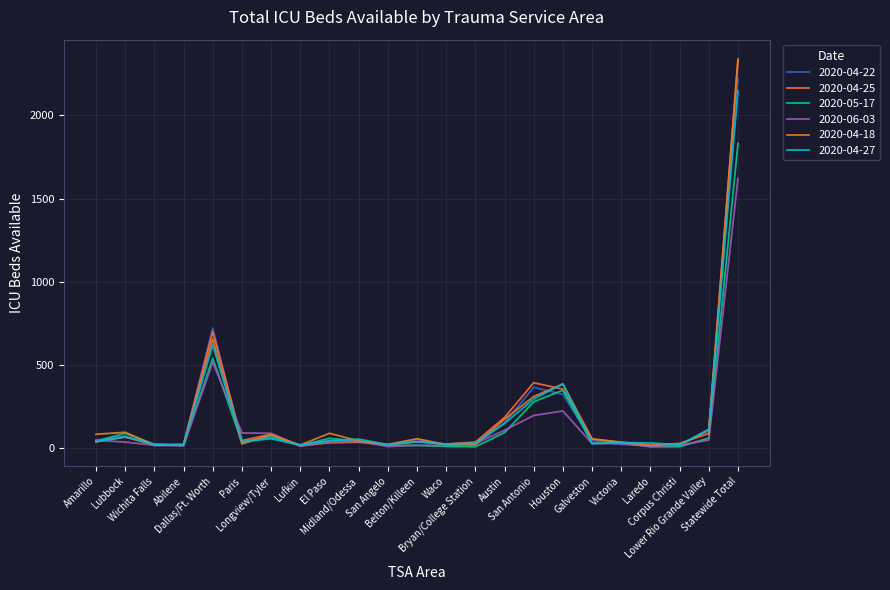

In 2020-06-03, how many points are lower than both neighbors (excluding endpoints)?

5